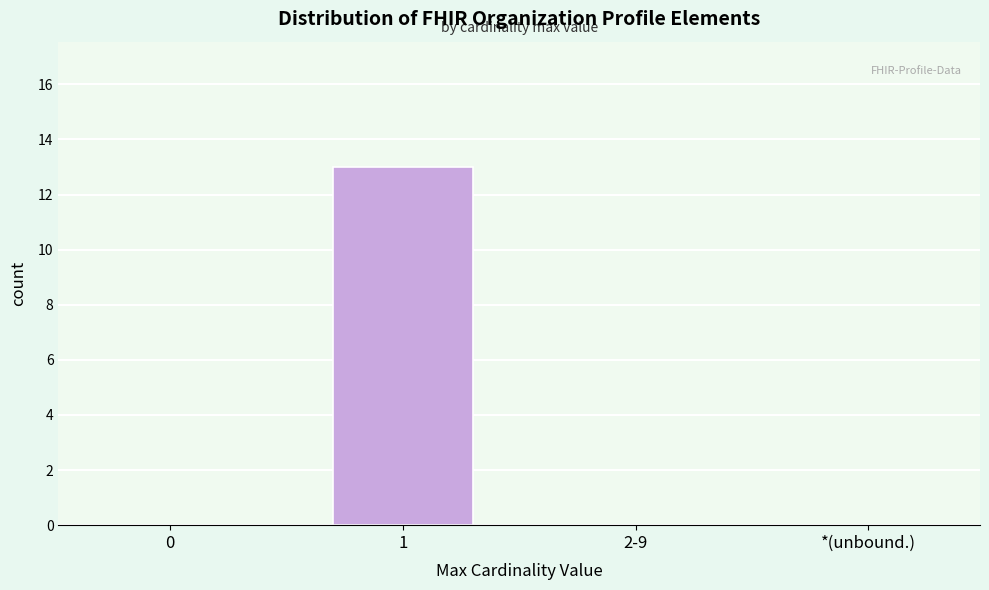

Reading right to left, extract all data points from this chart.

*(unbound.)=0	2-9=0	1=13	0=0